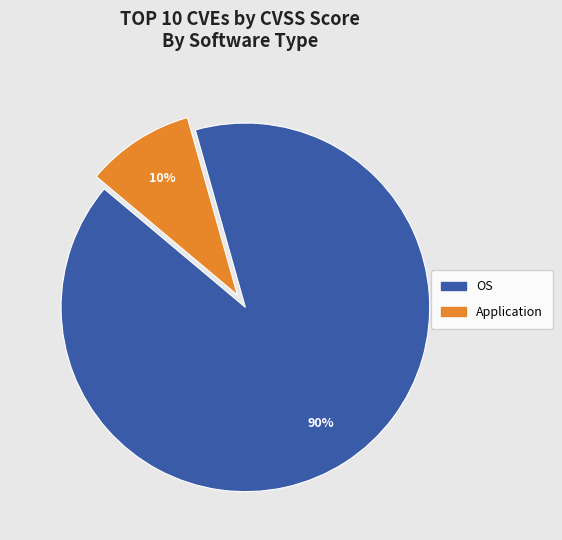

How many slices are in this pie chart?

2